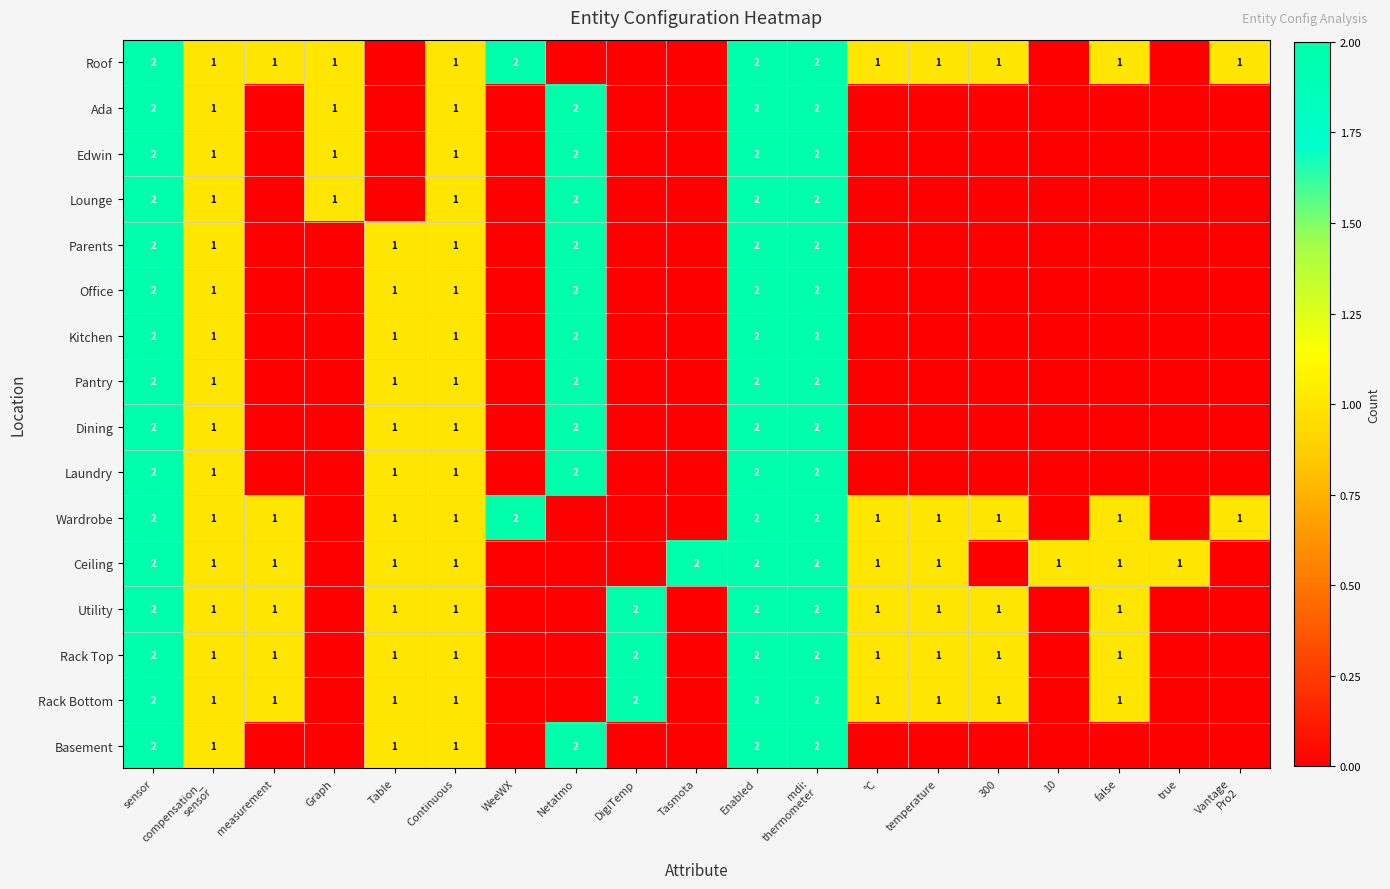

Count the number of categories in the chart.

19